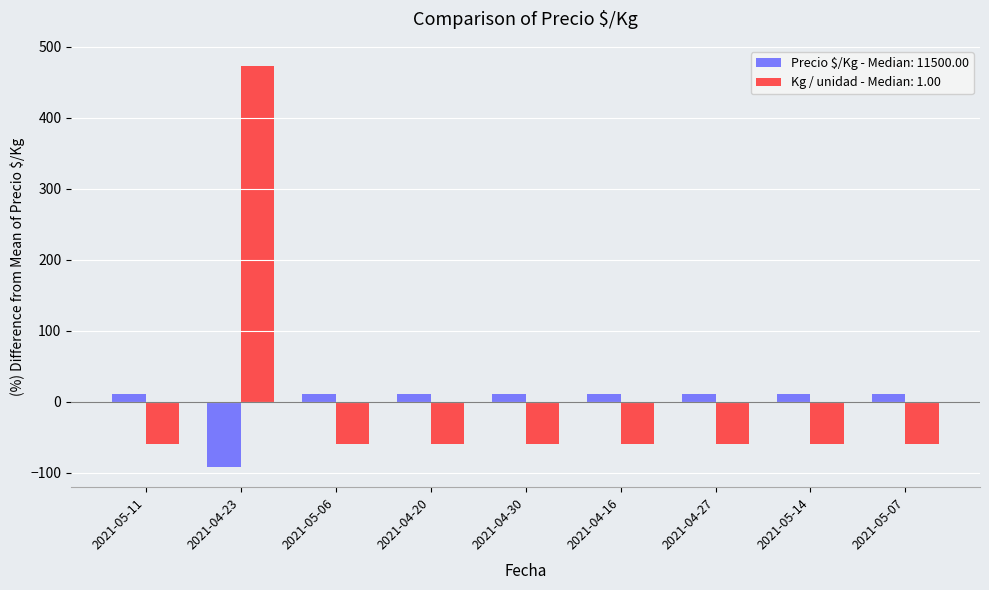

What is the label of the 9th bar from the left?

2021-05-07